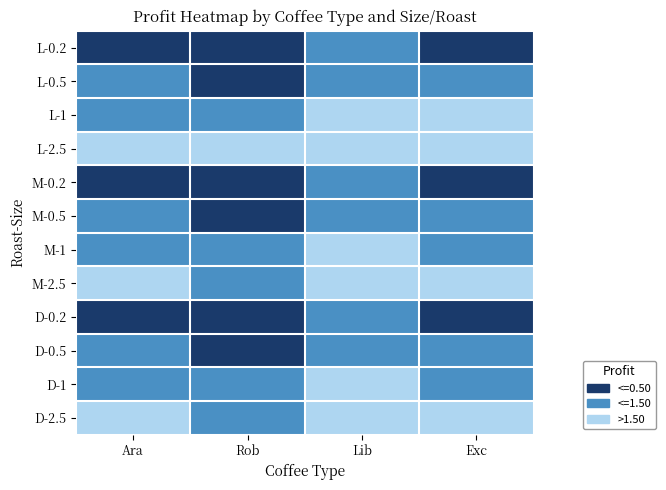

At how many categories does at least one series exceed 1?

4